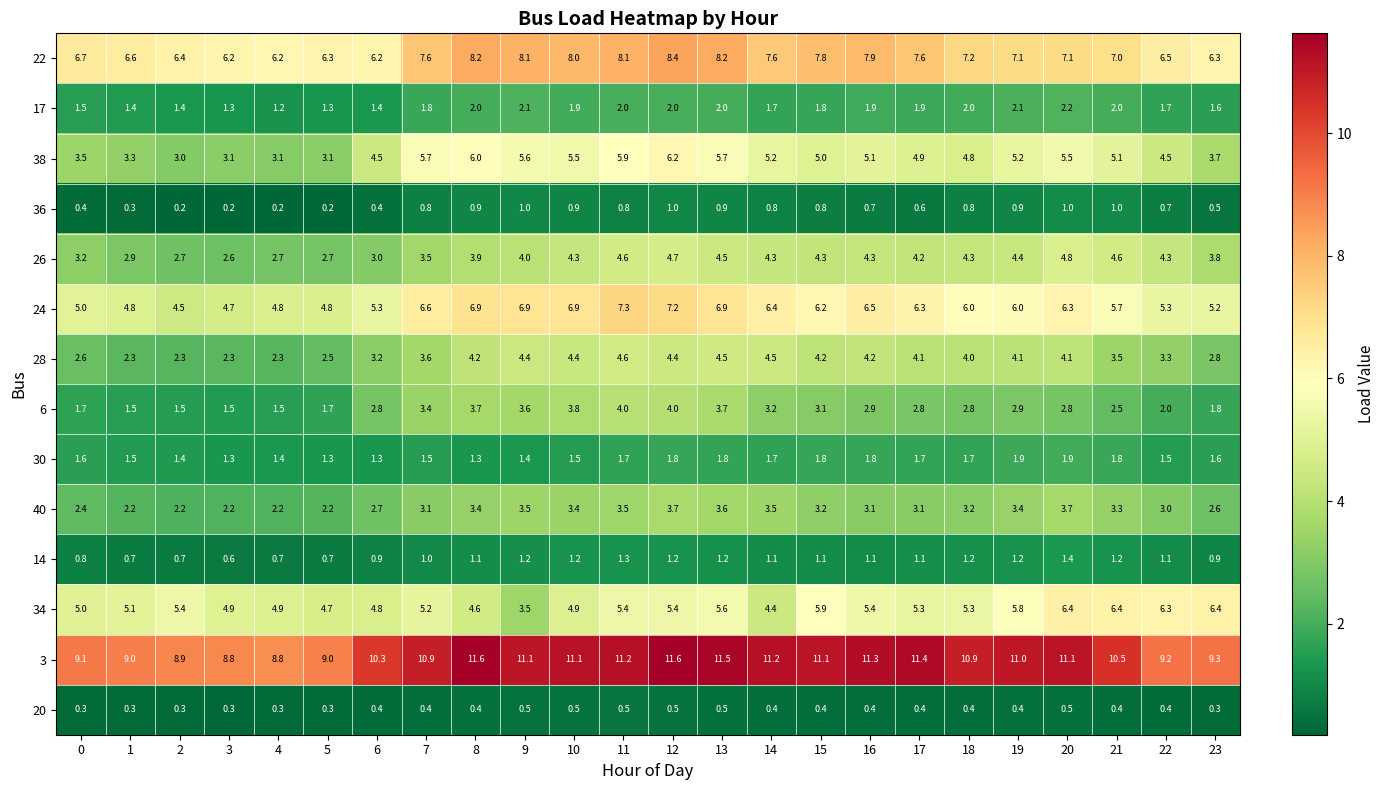

Which series has the largest total across all categories?

3